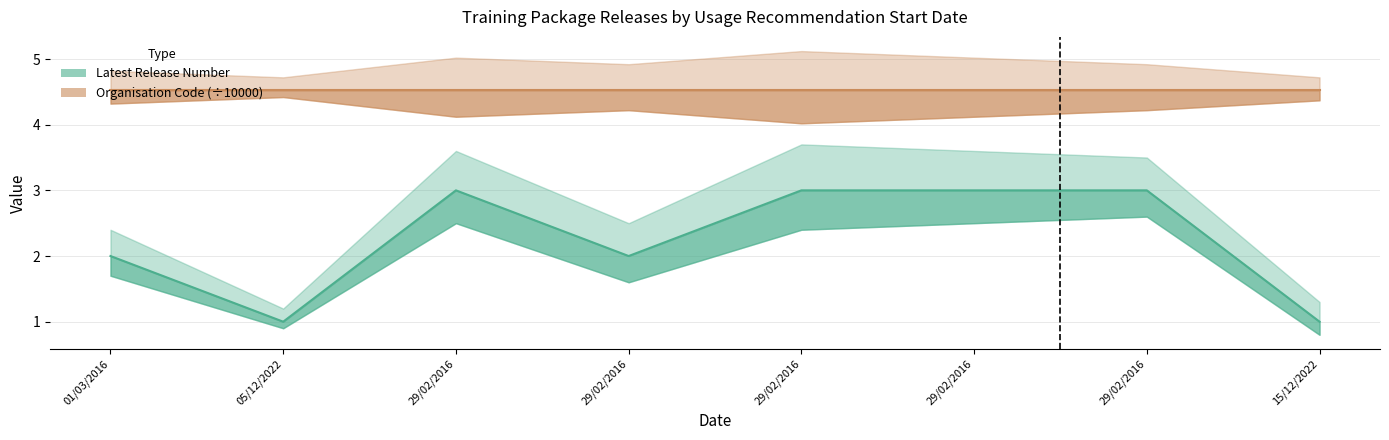

How many lines are shown in the chart?

2